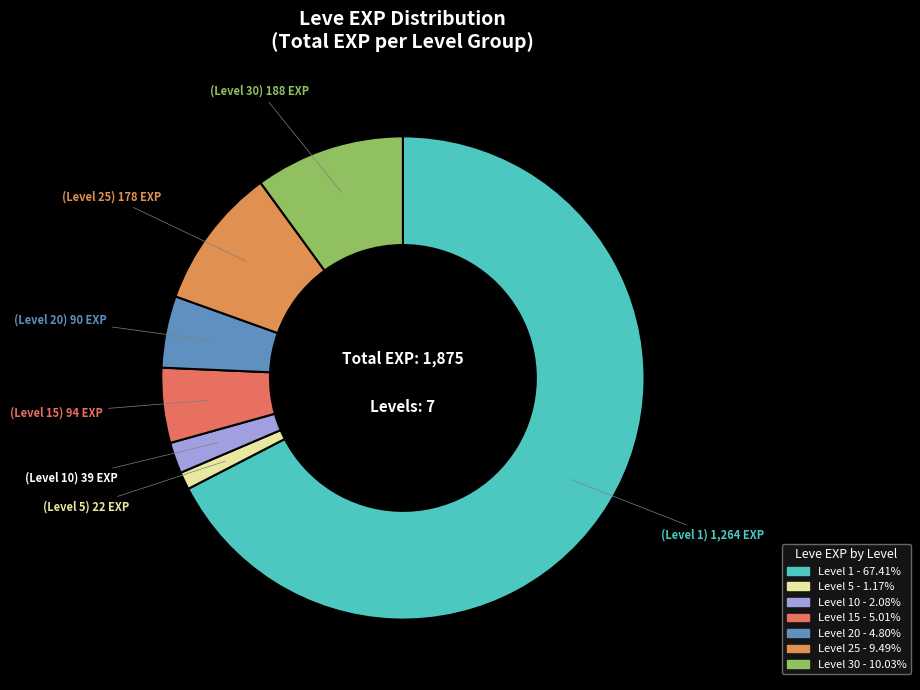

Does any single category account for the majority?

Yes